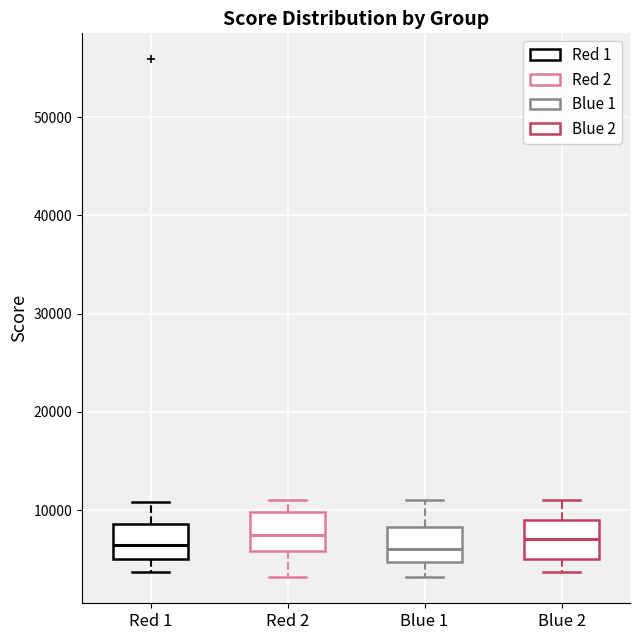

Reading left to right, read every box against the y-axis: the position of its median line, the range the box covers, and the ends of its whiskers. The values are not printed on the chart, so give them approximately, as read against the axis.

Red 1: median 6000, box 5000 to 9000, whiskers 4000 to 11000
Red 2: median 7000, box 6000 to 10000, whiskers 3000 to 11000
Blue 1: median 6000, box 5000 to 8000, whiskers 3000 to 11000
Blue 2: median 7000, box 5000 to 9000, whiskers 4000 to 11000